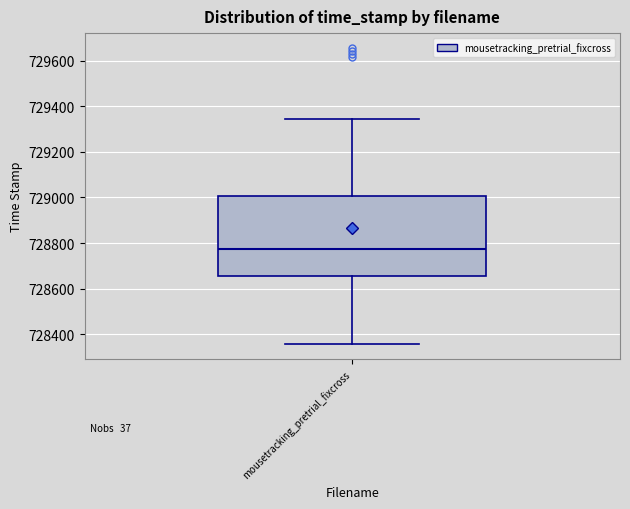

Where does the median line of the box for mousetracking_pretrial_fixcross sit on the y-axis? The values are not printed on the chart, so give them approximately, as read against the axis.

728780